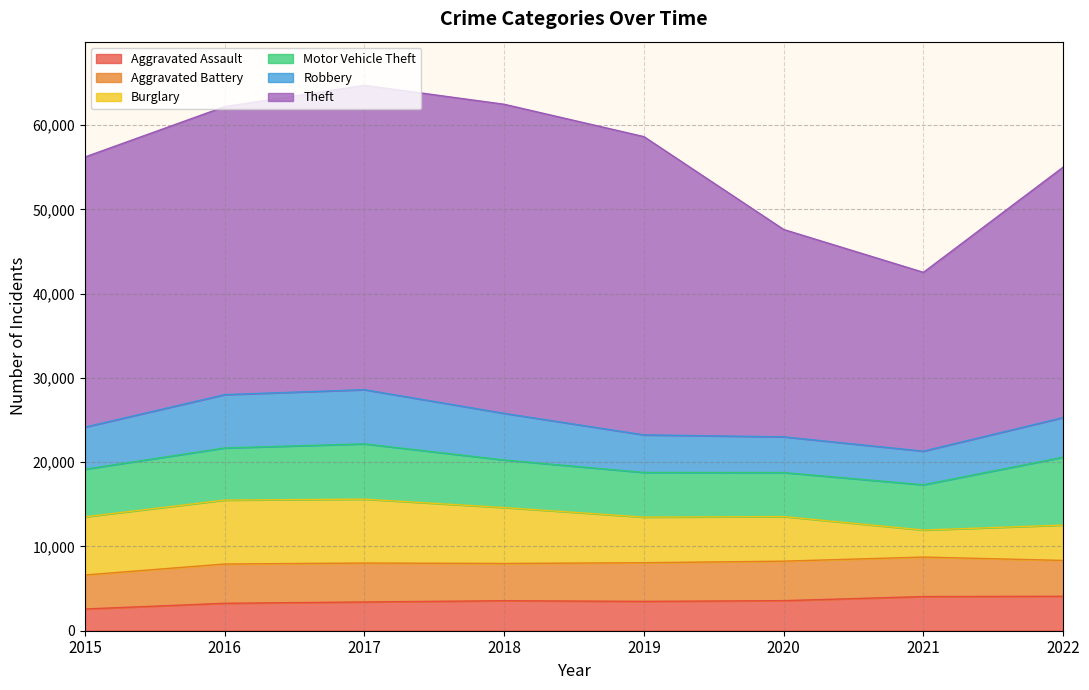

What is the sum of all Robbery values?

40681